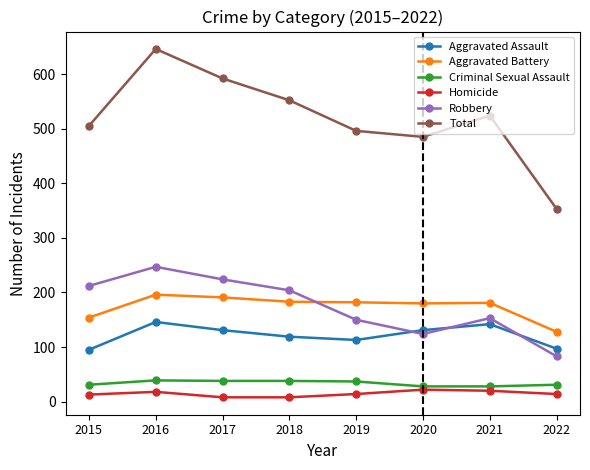

What is the sum of all Robbery values?

1397